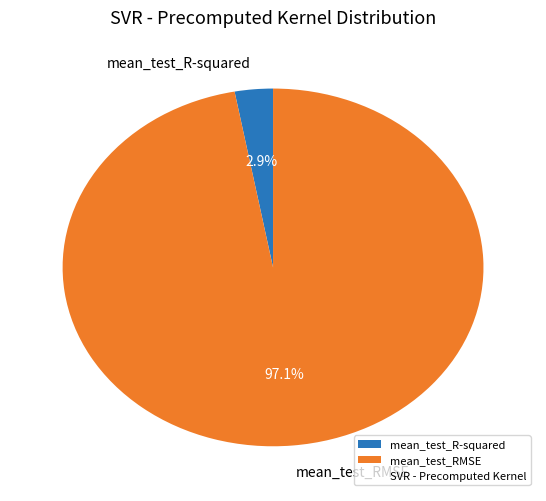

Rank the categories by value from highest to lowest.

mean_test_RMSE, mean_test_R-squared